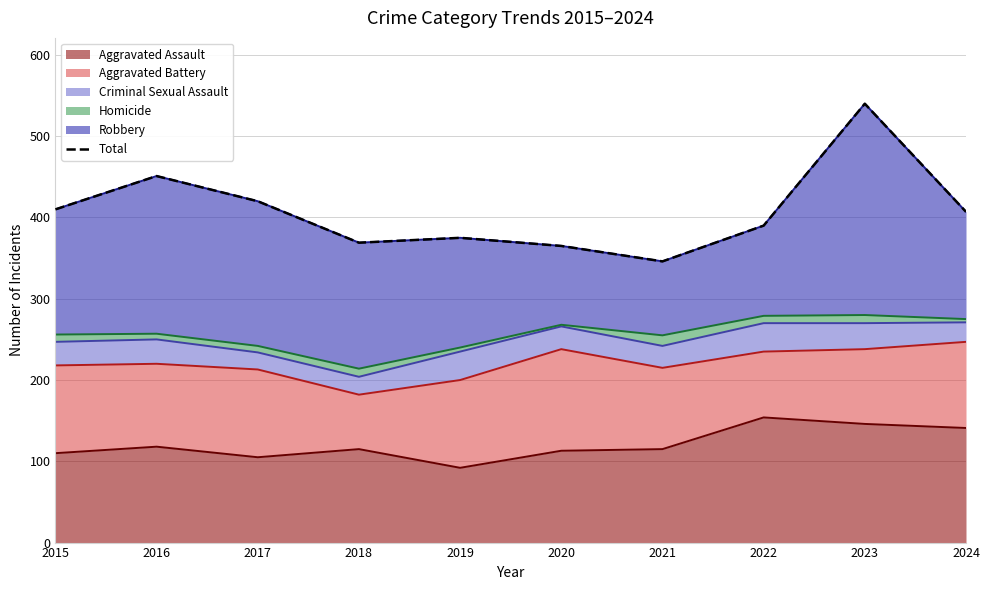

How many data points does each series have?

10